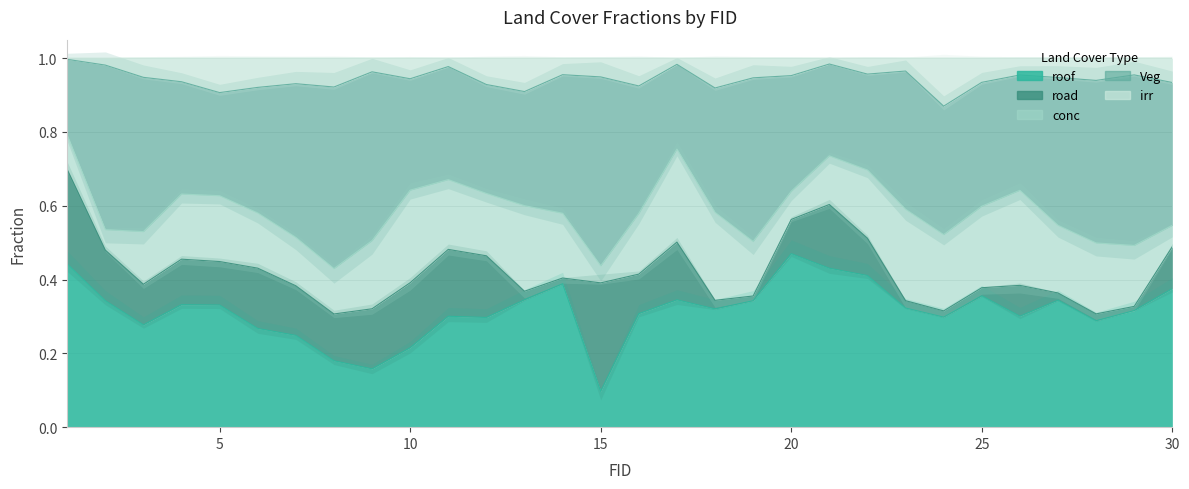

Reading left to right, list all the values displayed in this chart.

roof: 0.4	0.3	0.3	0.3	0.3	0.3	0.2	0.2	0.2	0.2	0.3	0.3	0.3	0.4	0.1	0.3	0.3	0.3	0.3	0.5	0.4	0.4	0.3	0.3	0.4	0.3	0.3	0.3	0.3	0.4
road: 0.3	0.1	0.1	0.1	0.1	0.2	0.1	0.1	0.2	0.2	0.2	0.2	0.0	0.0	0.3	0.1	0.2	0.0	0.0	0.1	0.2	0.1	0.0	0.0	0.0	0.1	0.0	0.0	0.0	0.1
conc: 0.1	0.1	0.1	0.2	0.2	0.1	0.1	0.1	0.2	0.3	0.2	0.2	0.2	0.2	0.0	0.2	0.3	0.2	0.1	0.1	0.1	0.2	0.2	0.2	0.2	0.3	0.2	0.2	0.2	0.1
Veg: 0.2	0.4	0.4	0.3	0.3	0.3	0.4	0.5	0.5	0.3	0.3	0.3	0.3	0.4	0.5	0.3	0.2	0.3	0.4	0.3	0.2	0.3	0.4	0.3	0.3	0.3	0.4	0.4	0.5	0.4
irr: 0.0	0.0	0.1	0.1	0.1	0.1	0.1	0.1	0.0	0.1	0.0	0.1	0.1	0.0	0.1	0.1	0.0	0.1	0.1	0.0	0.0	0.0	0.0	0.1	0.1	0.0	0.1	0.1	0.0	0.1